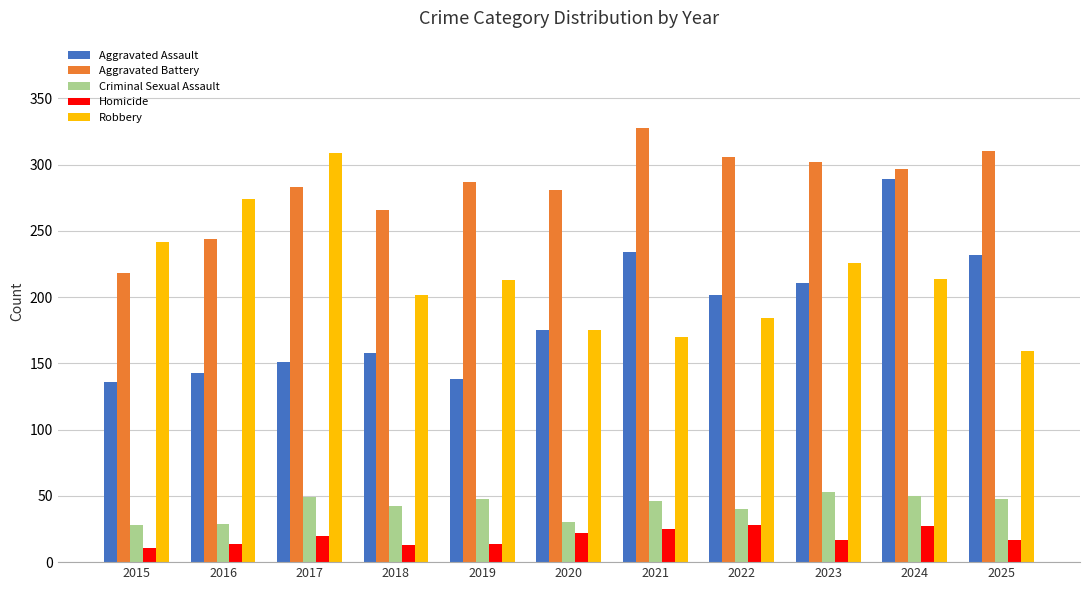

Which series has the largest total across all categories?

Aggravated Battery